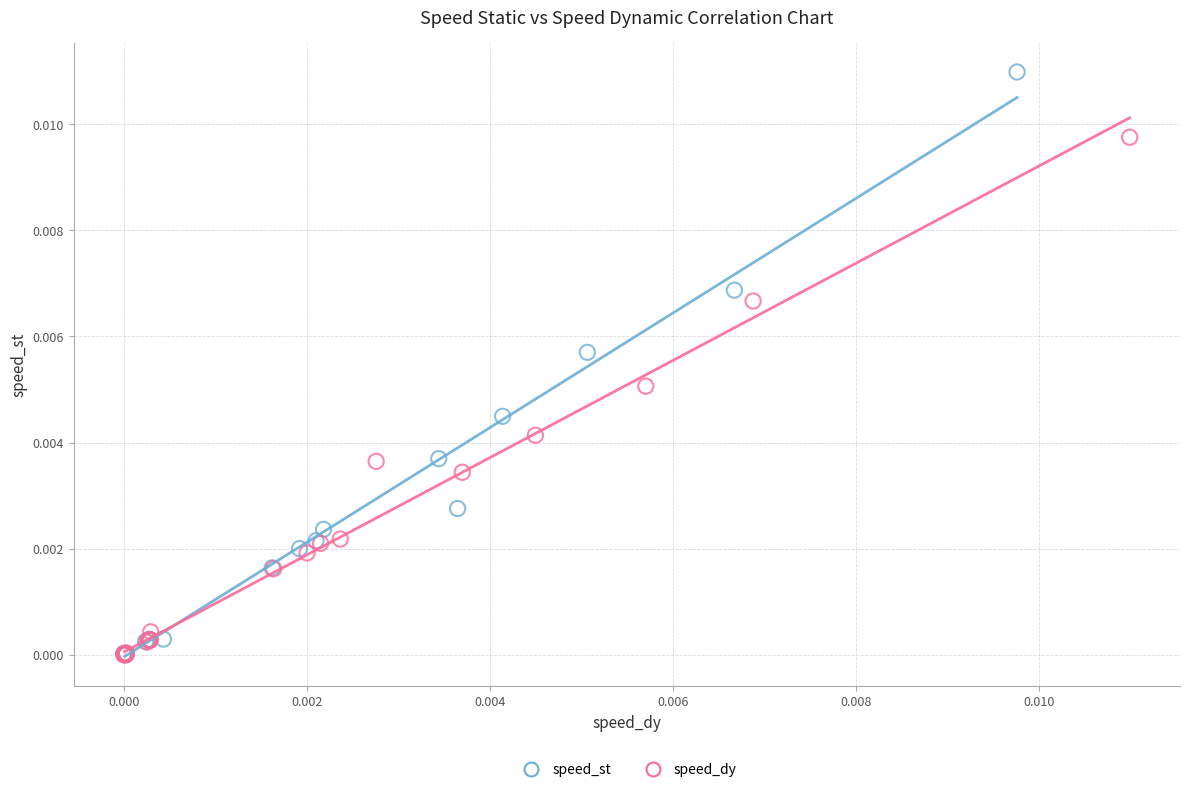

Which series reaches the maximum Y coordinate?

speed_st